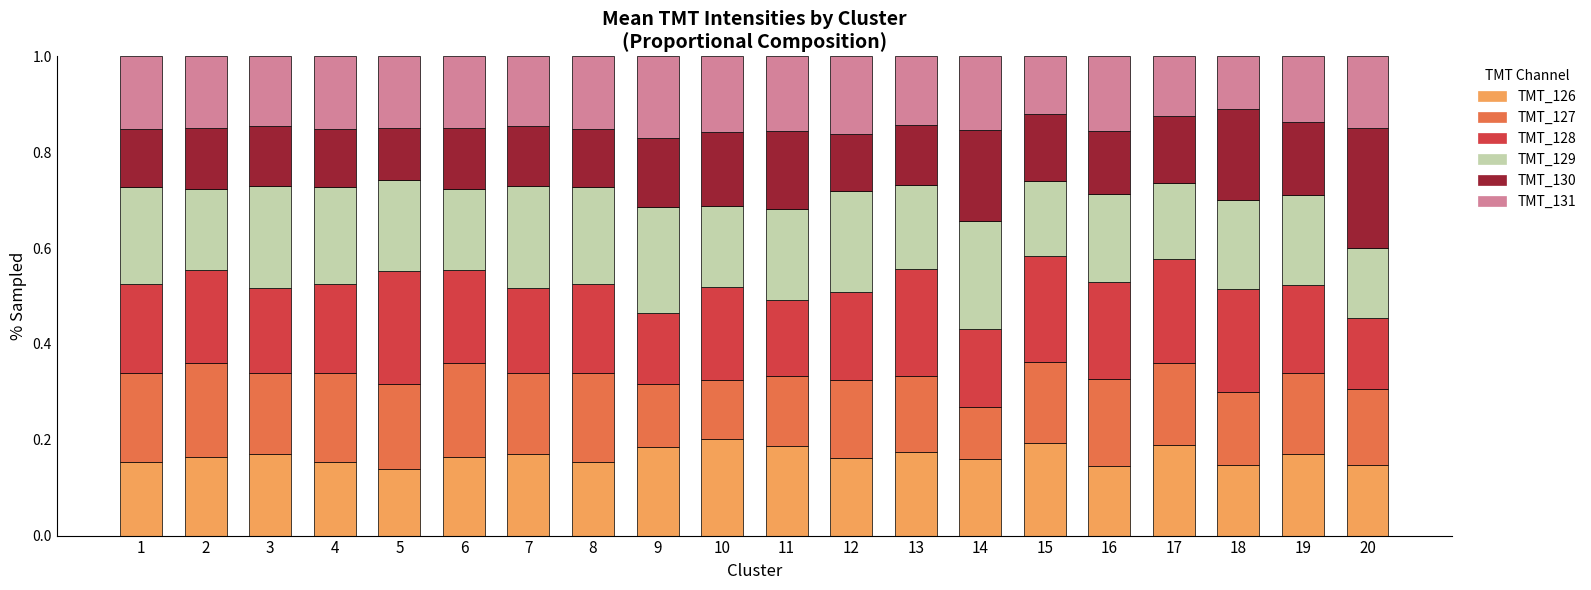

Count the TMT_126 values in the range 0 to 1.

20